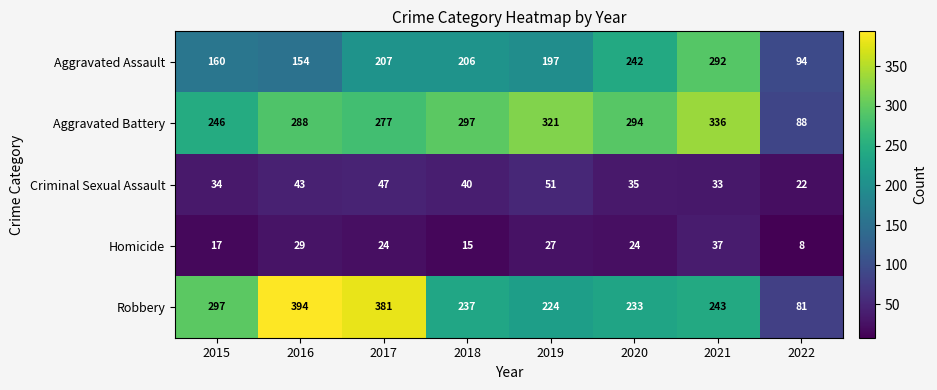

At which label does Homicide first exceed 24?

2016